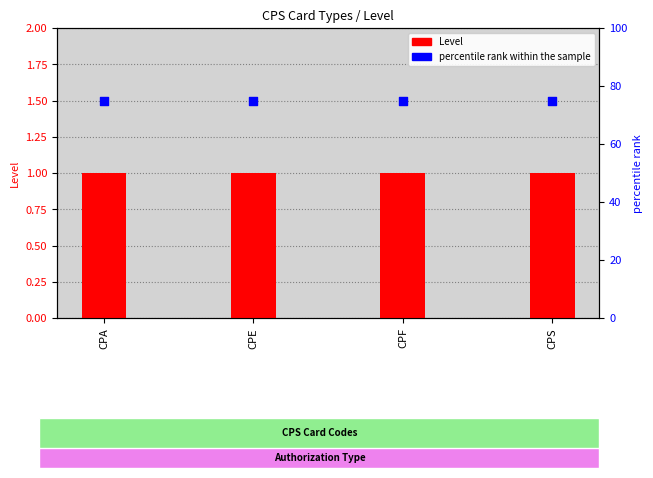

Which series contains the highest Y value?

percentile rank within the sample